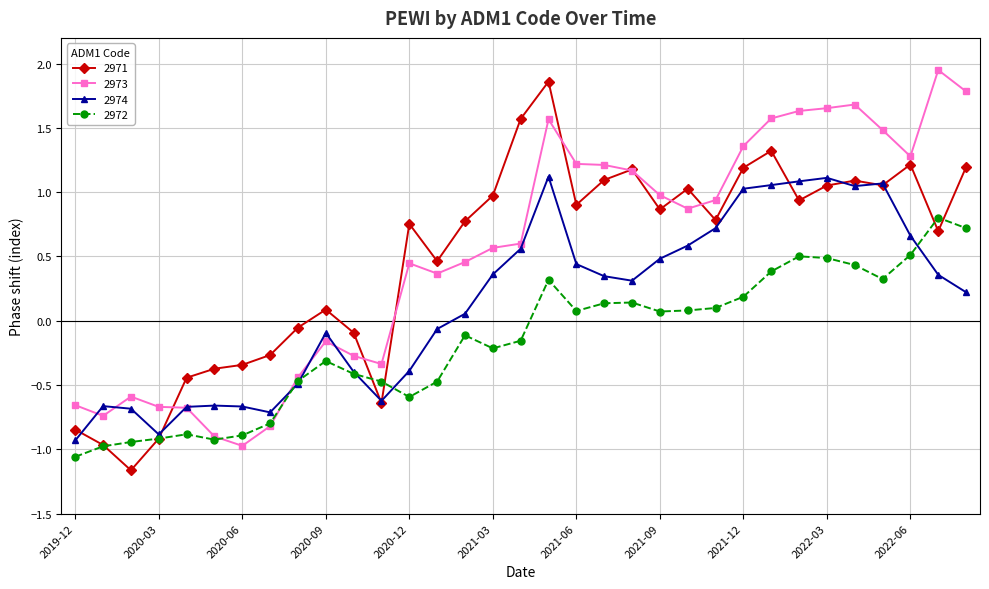

What is the value of the 2972 point at the 14th from the left?

-0.5